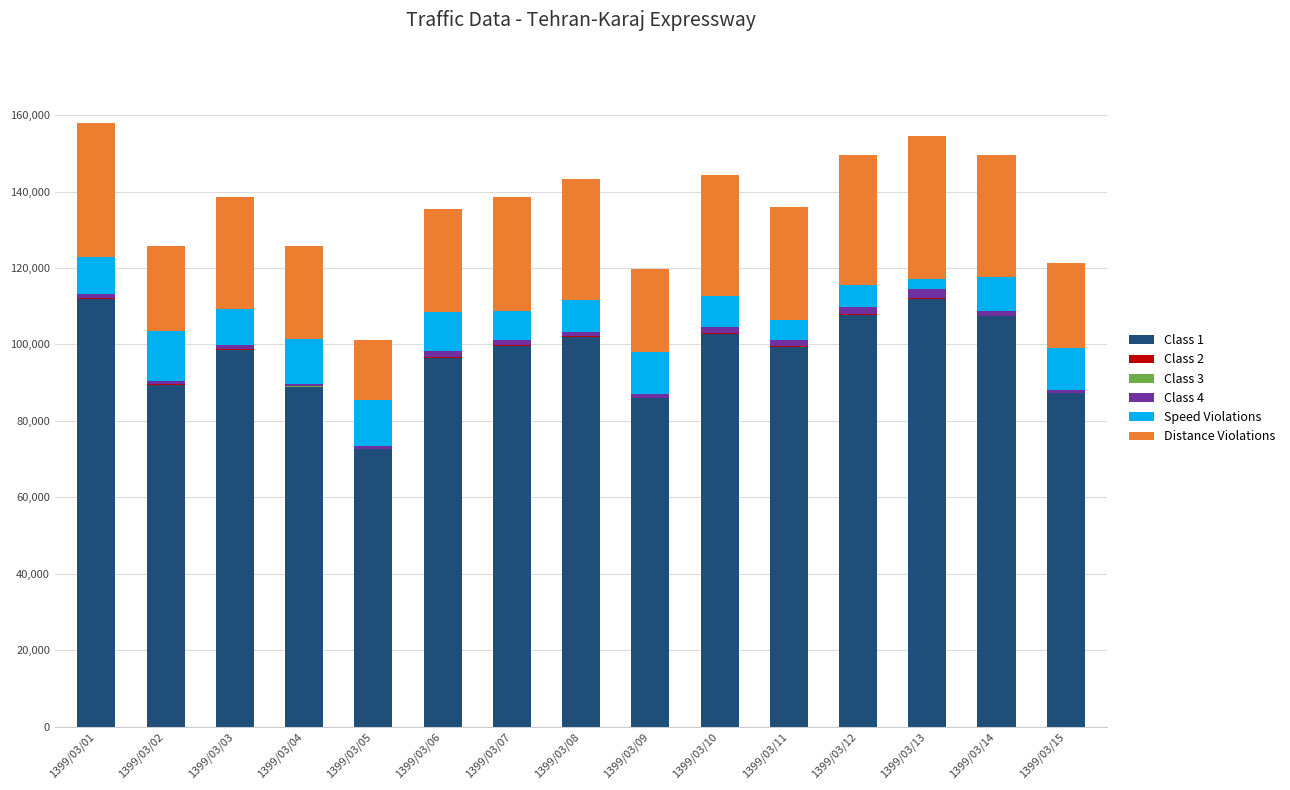

True or false: Speed Violations has a value of 9497 at 1399/03/01.

True